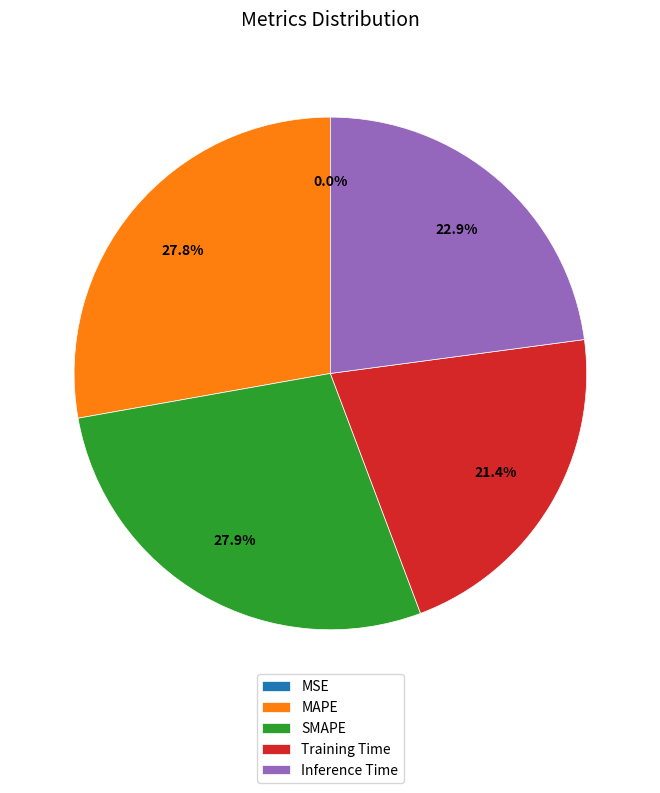

Combined, what portion of the pie is MAPE and Training Time?

49.2%